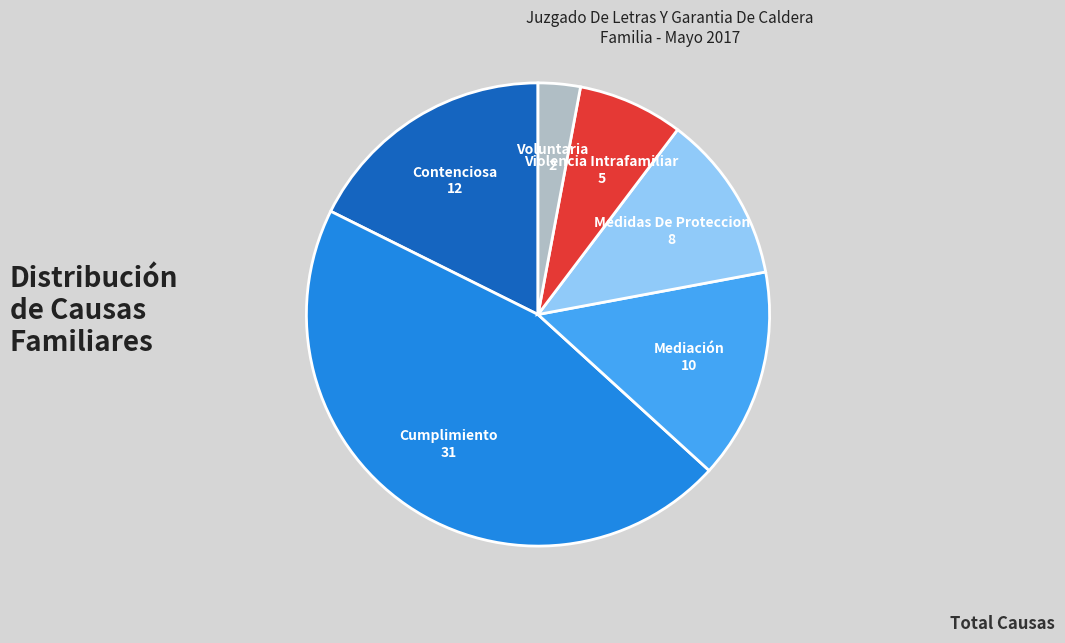

What is the ratio of the value at Medidas De Proteccion to the value at Mediación?

0.8